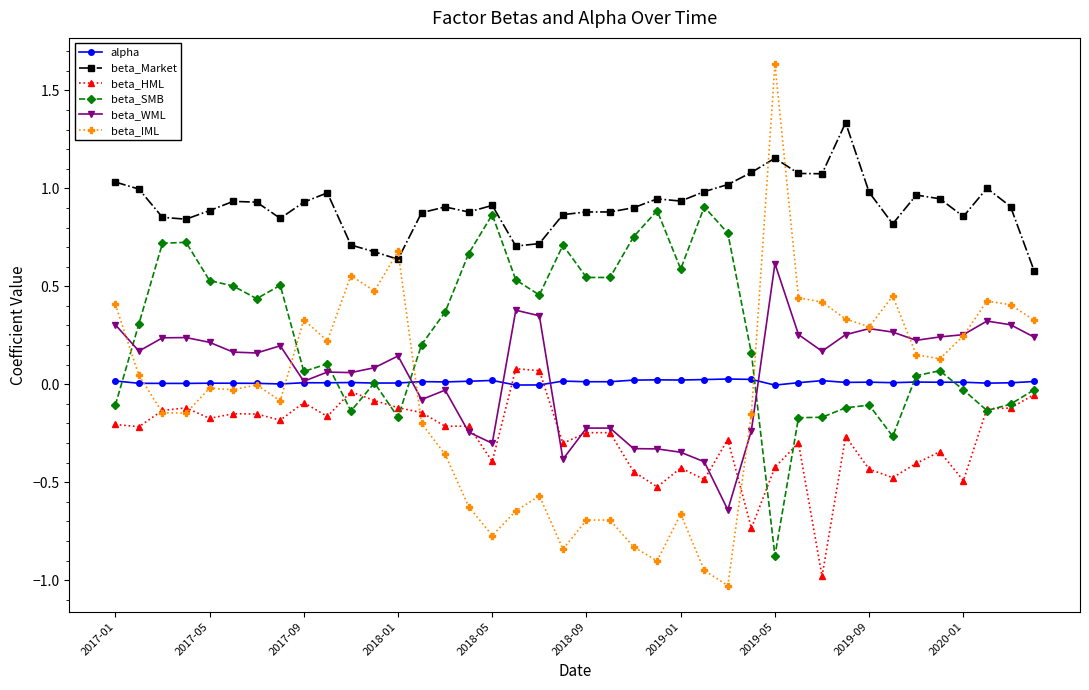

Which series has the largest total across all categories?

beta_Market